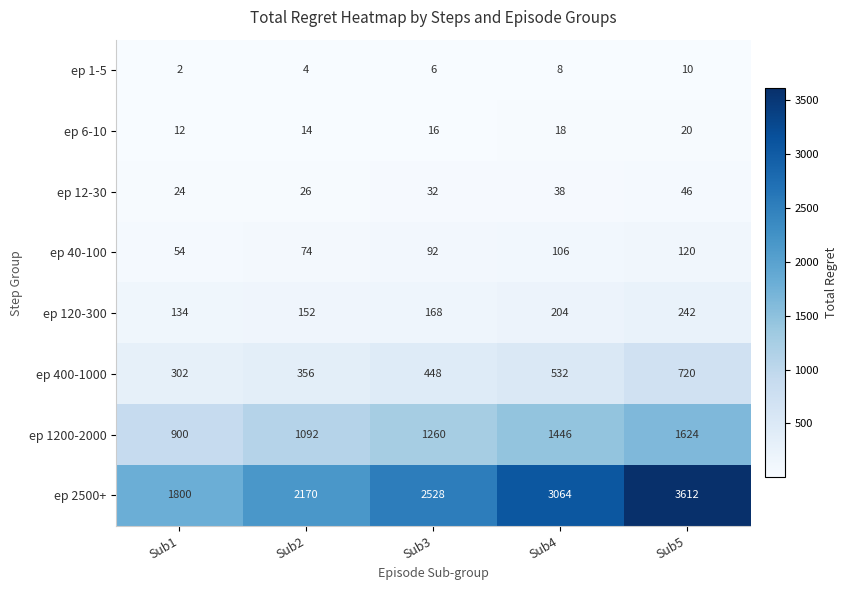

Rank the series by their maximum value, from lowest to highest.

ep 1-5, ep 6-10, ep 12-30, ep 40-100, ep 120-300, ep 400-1000, ep 1200-2000, ep 2500+